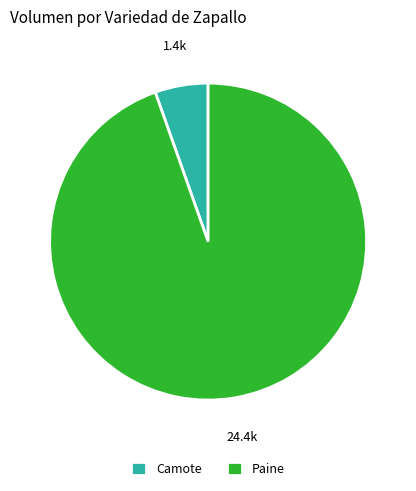

Rank the categories by value from highest to lowest.

Paine, Camote